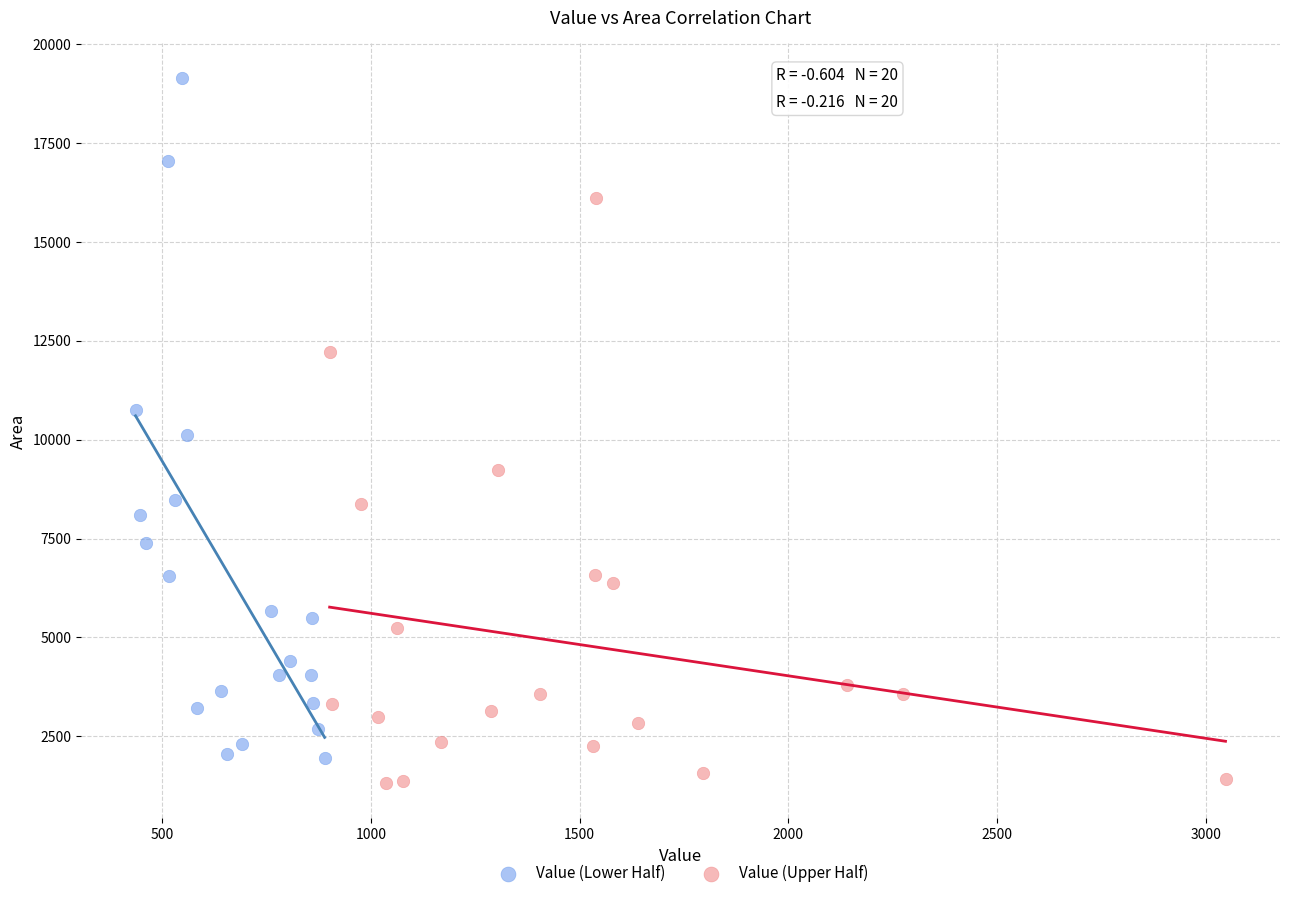

Which series contains the highest Y value?

Value (Lower Half)